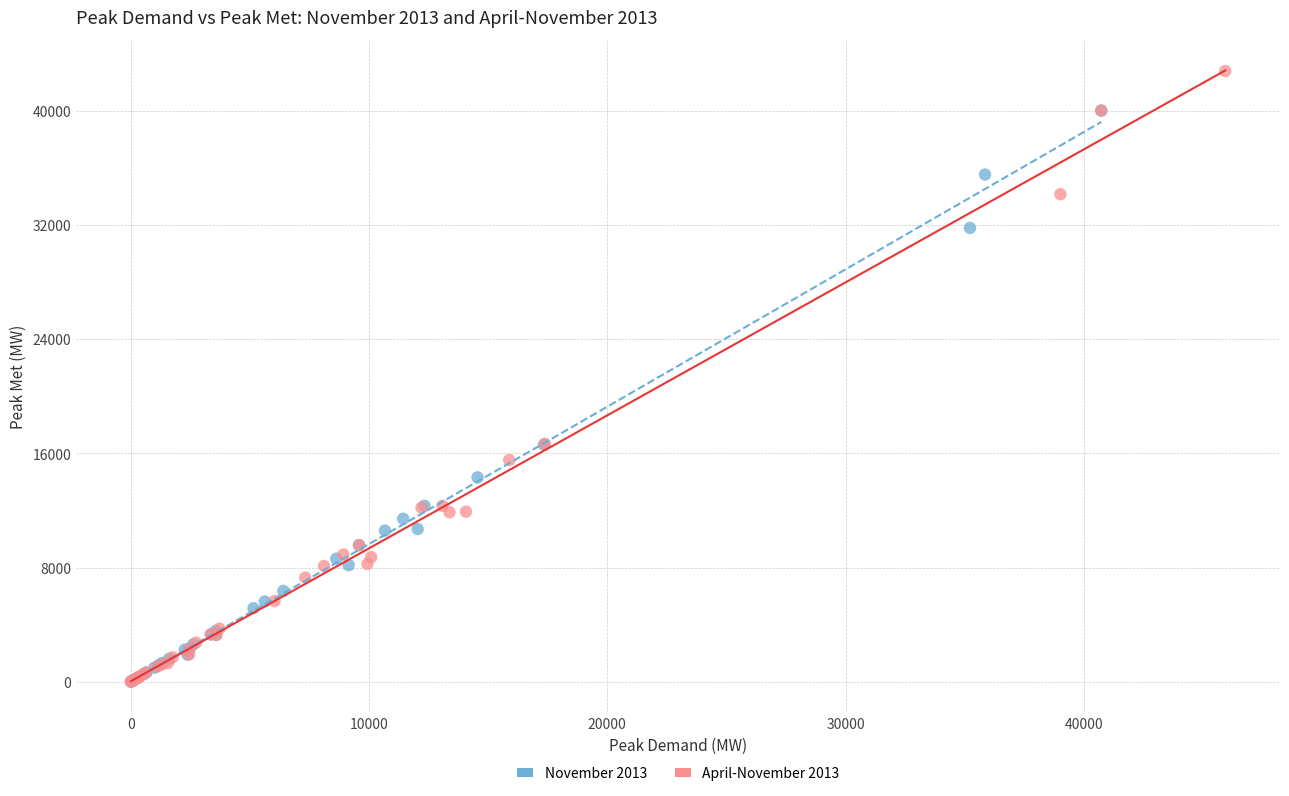

Which series has the largest Y range (max minus min)?

April-November 2013